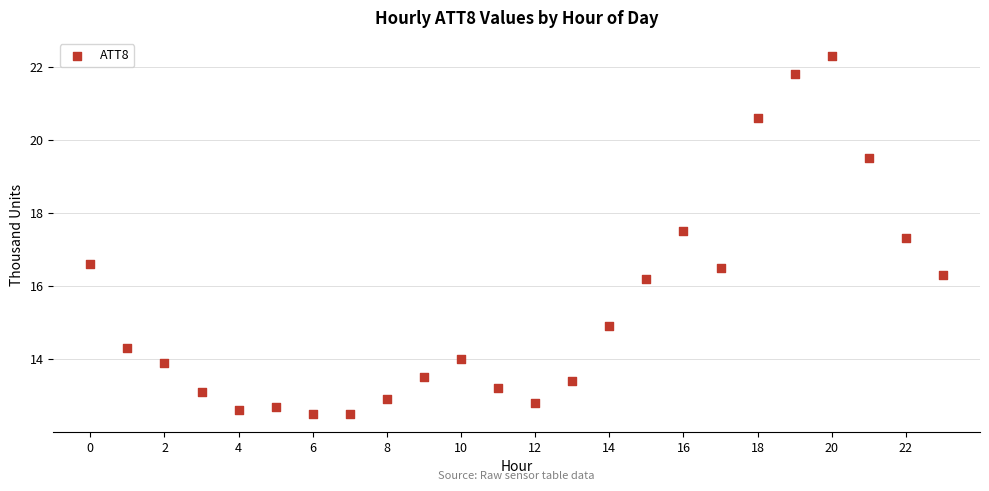

What is the range of Y values (max minus min)?

9.8